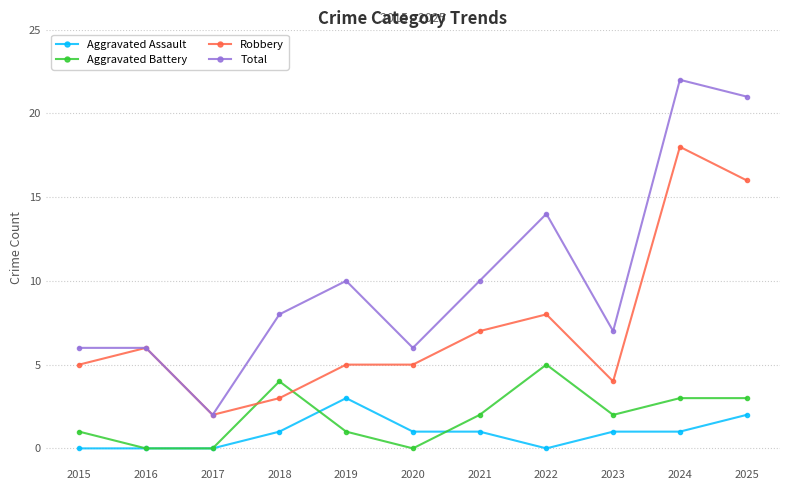

Which label corresponds to the largest value in the chart?

2024